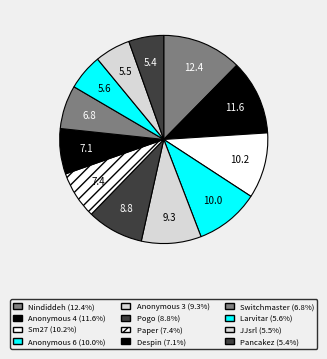

How many slices are in this pie chart?

12